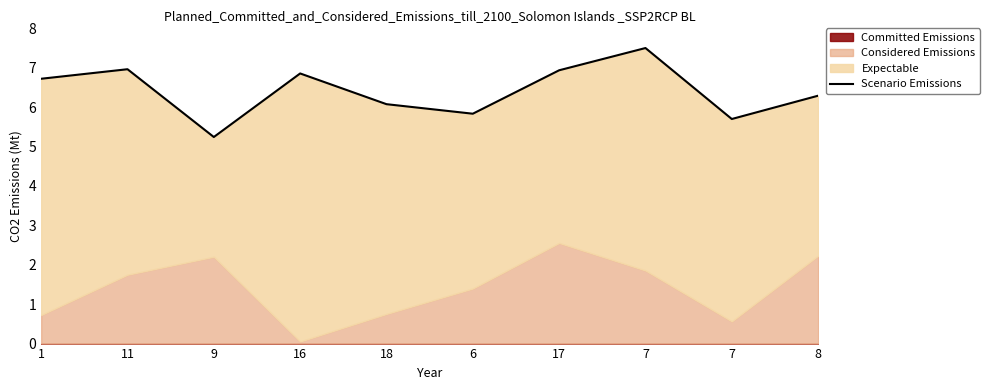

How many values are below 6?

3